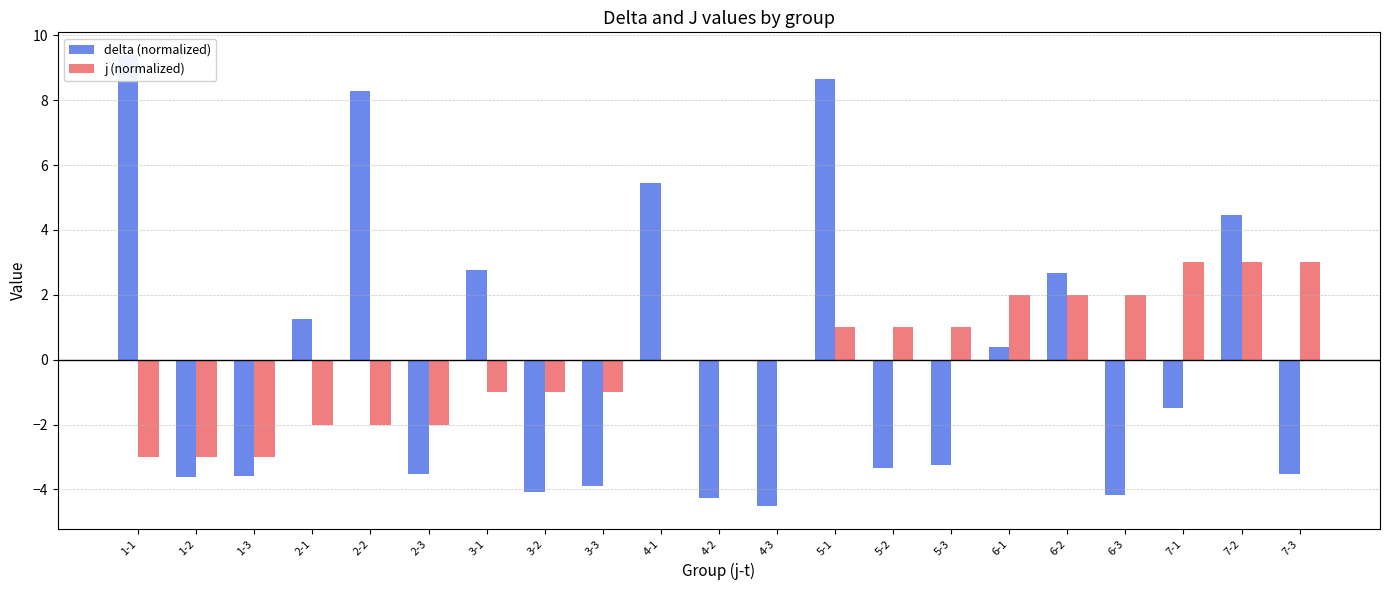

Reading right to left, transcribe all the data shown in this chart.

delta (normalized): -3.5	4.4	-1.5	-4.2	2.7	0.4	-3.3	-3.3	8.6	-4.5	-4.3	5.4	-3.9	-4.1	2.8	-3.5	8.3	1.2	-3.6	-3.6	9.4
j (normalized): 3.0	3.0	3.0	2.0	2.0	2.0	1.0	1.0	1.0	0.0	0.0	0.0	-1.0	-1.0	-1.0	-2.0	-2.0	-2.0	-3.0	-3.0	-3.0